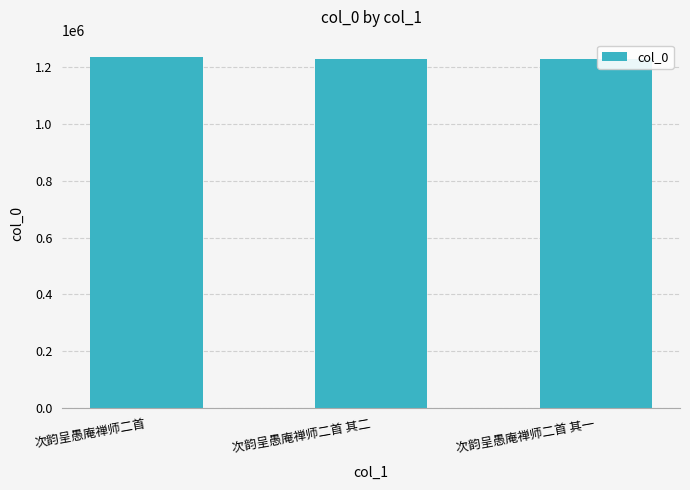

Is it true that the value at 次韵呈愚庵禅师二首 其二 is 1230605?

True